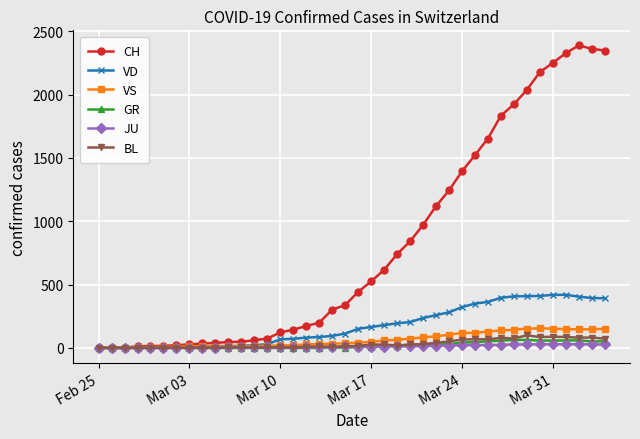

Which series has the largest total across all categories?

CH